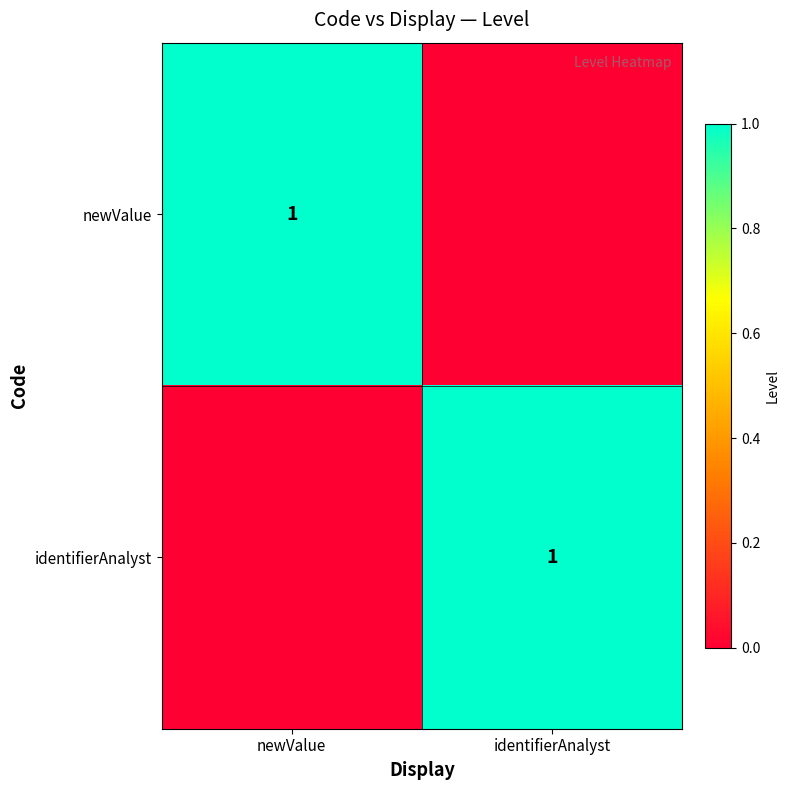

The identifierAnalyst series shows 1 at identifierAnalyst. True or false?

True